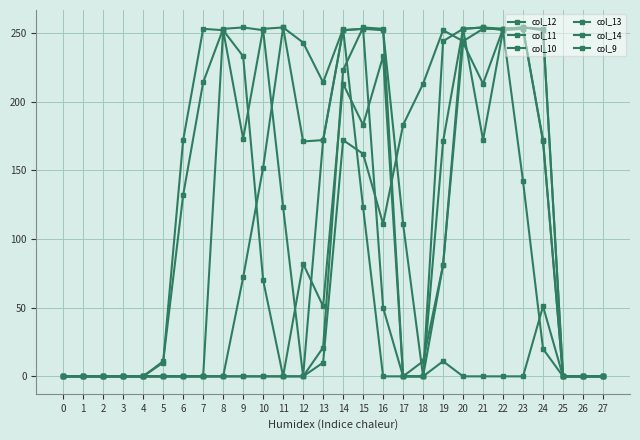

Which series has the widest spread of values?

col_11